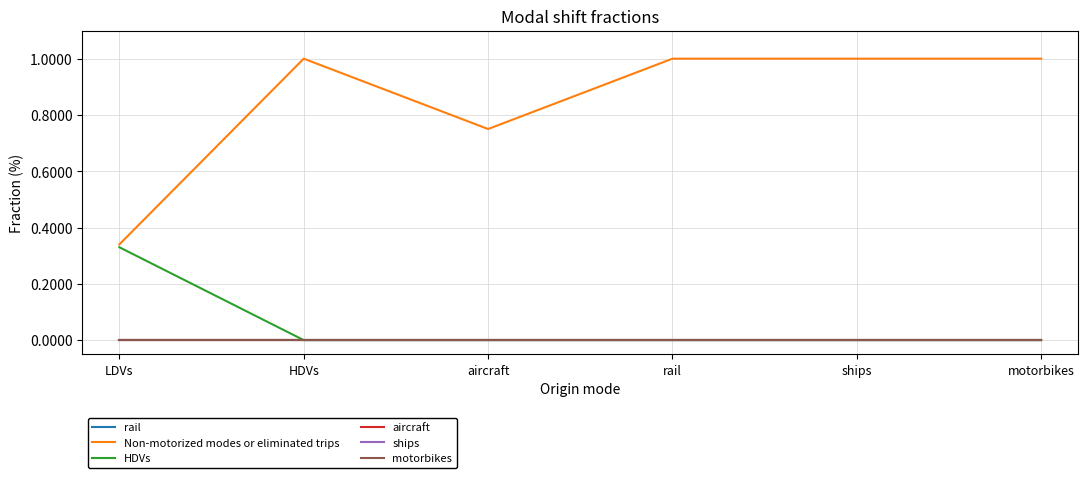

Which category has the highest value across all series?

HDVs